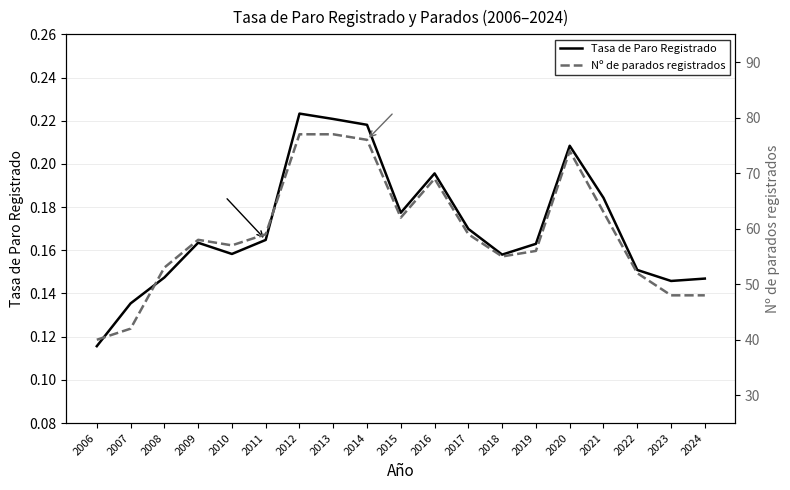

How many data points in Nº de parados registrados are above 58?

9